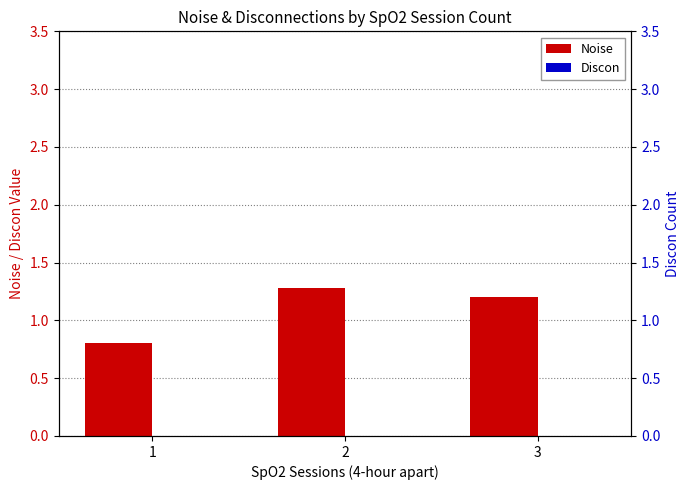

How many Noise values are between 0 and 1?

1